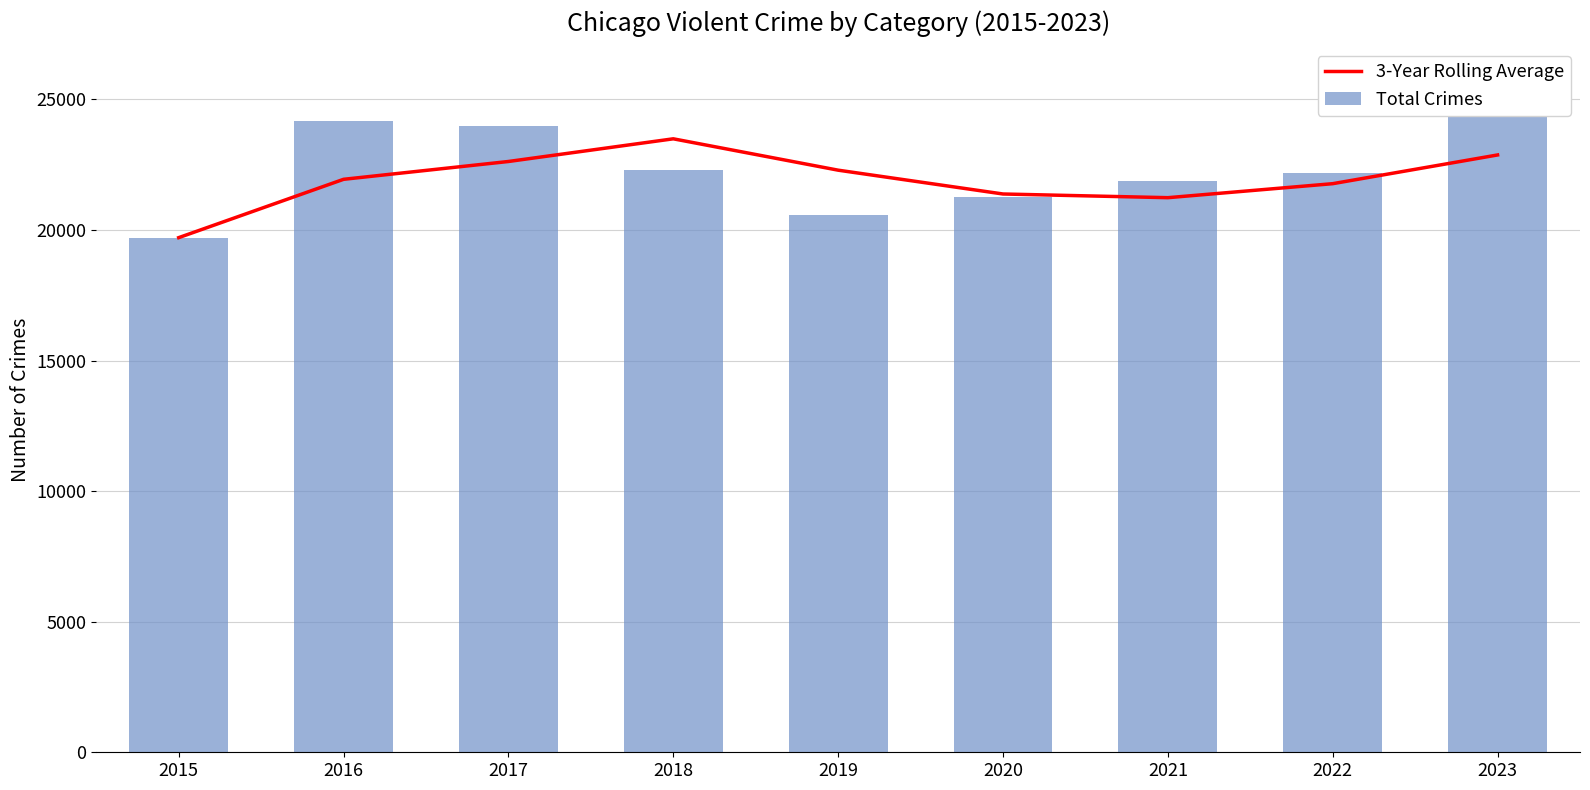

What is the total value across all series at 2022?

43956.7